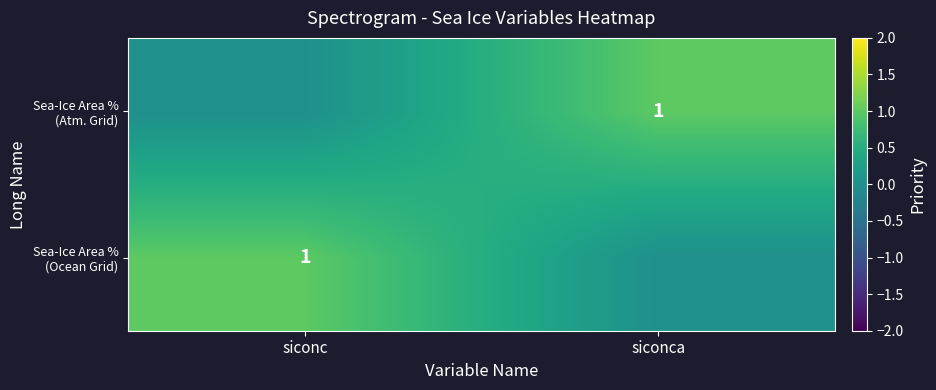

Which series has the largest range (max minus min)?

Sea-Ice Area % (Ocean Grid)